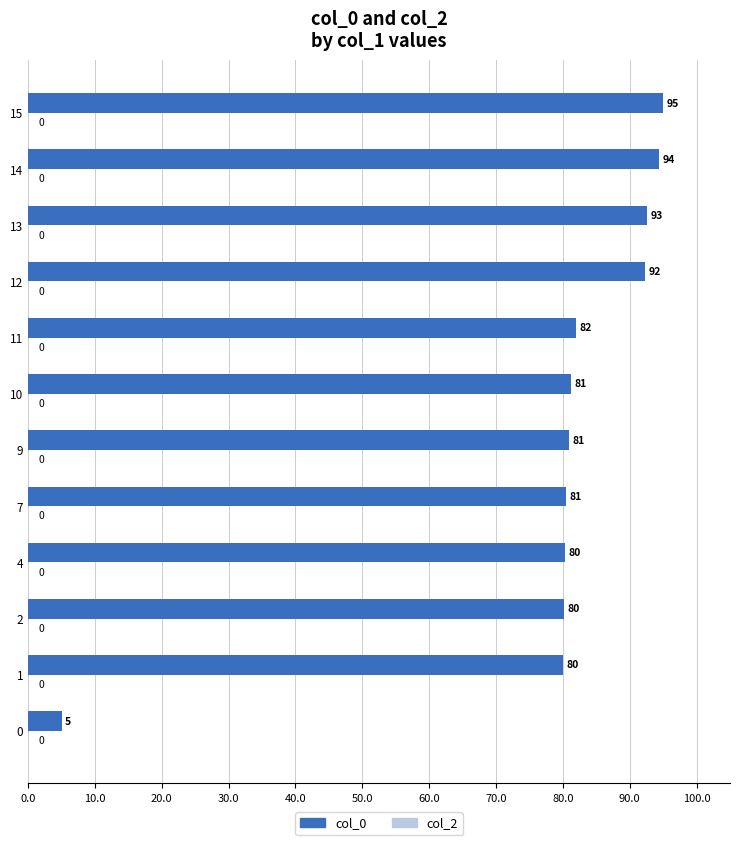

Which category has the highest value across all series?

15